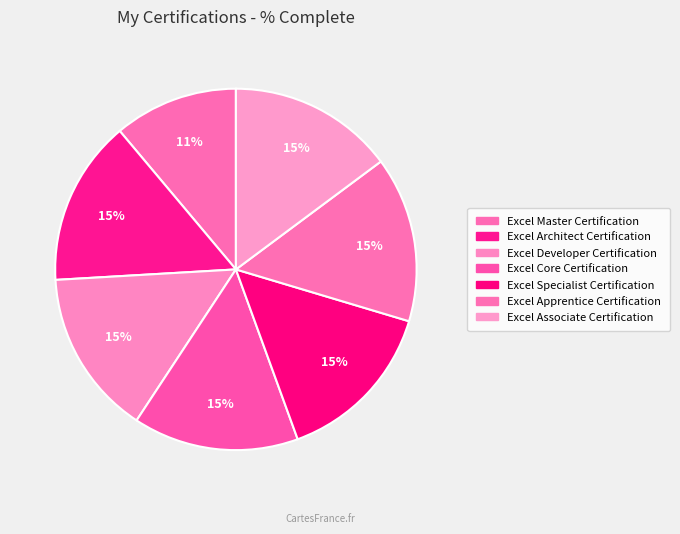

Count the number of slices in the pie.

7